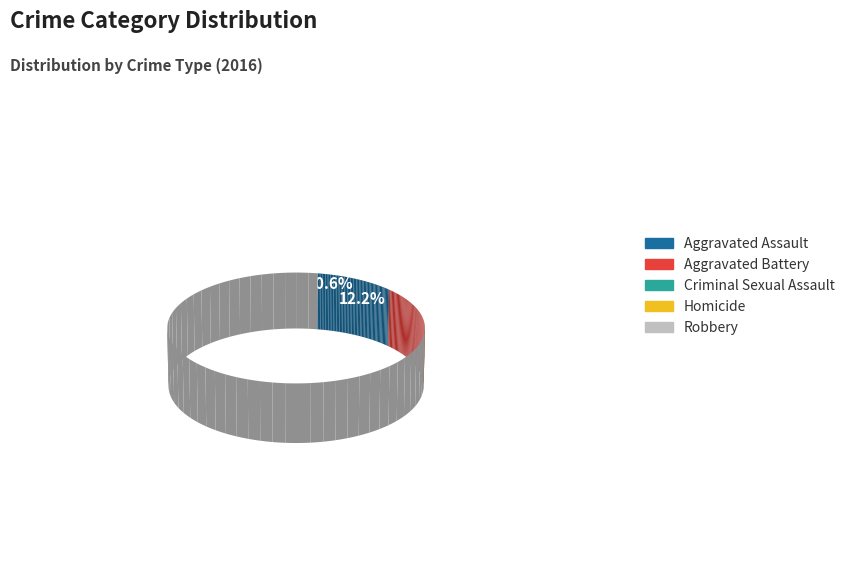

True or false: Homicide accounts for 0% of the total.

True